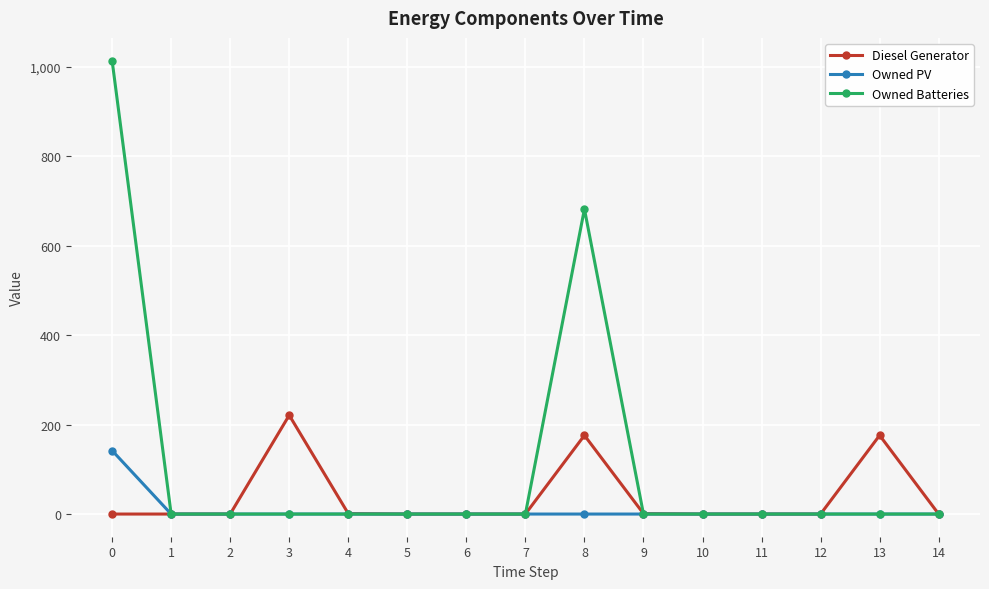

Is the value of Diesel Generator at 13 greater than the value of Owned PV at 9?

Yes